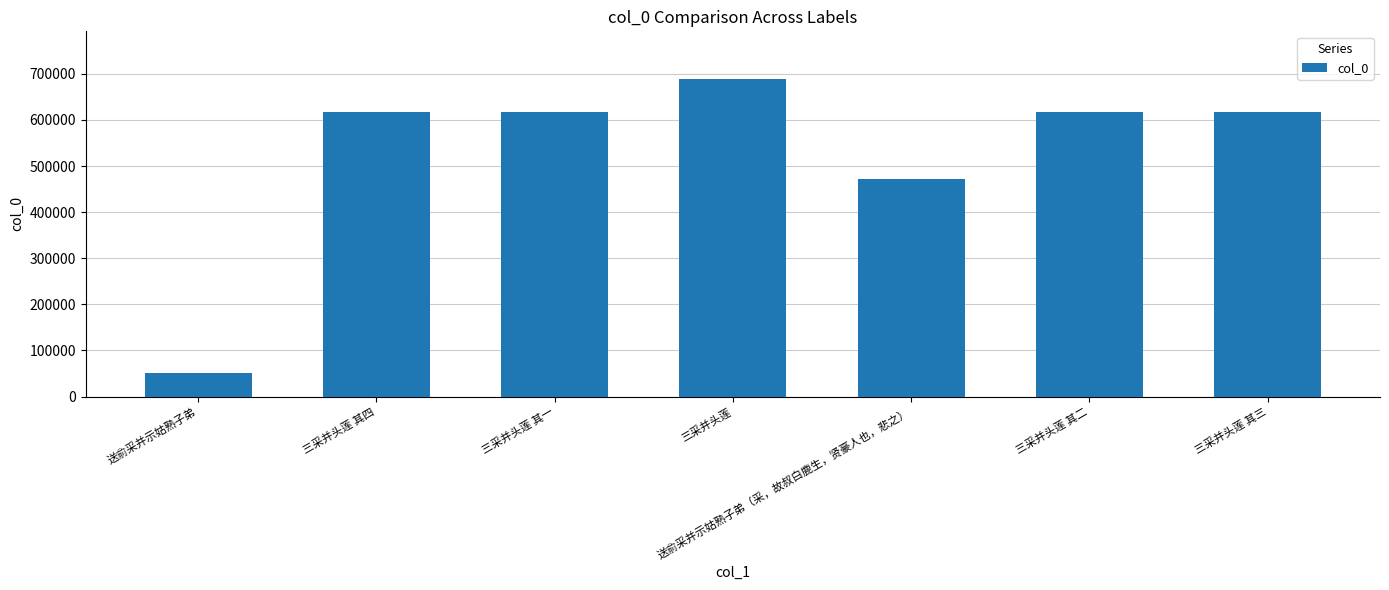

At which category does the chart reach its peak across all series?

三采并头莲